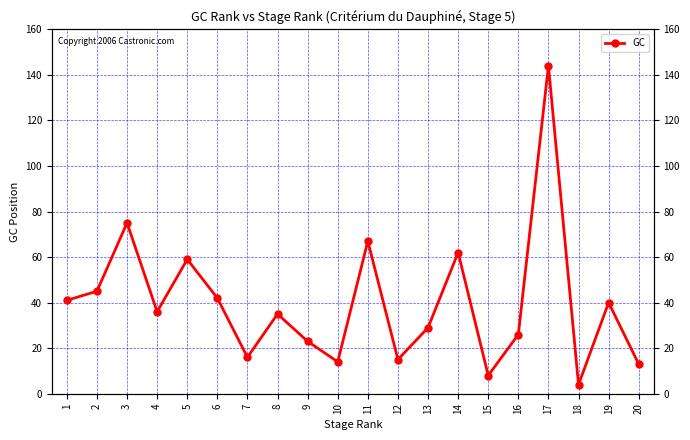

The value at 10 is 24. True or false?

False